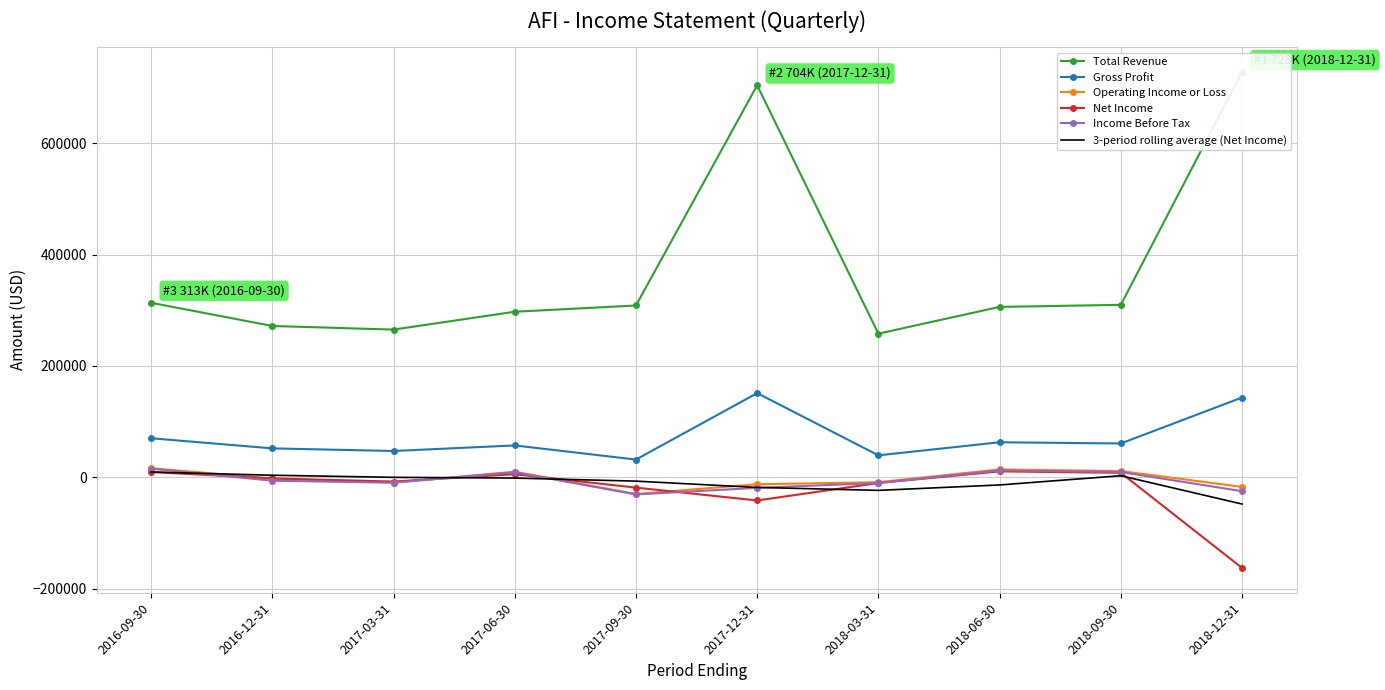

How many values in the Income Before Tax series are below -6300?

5